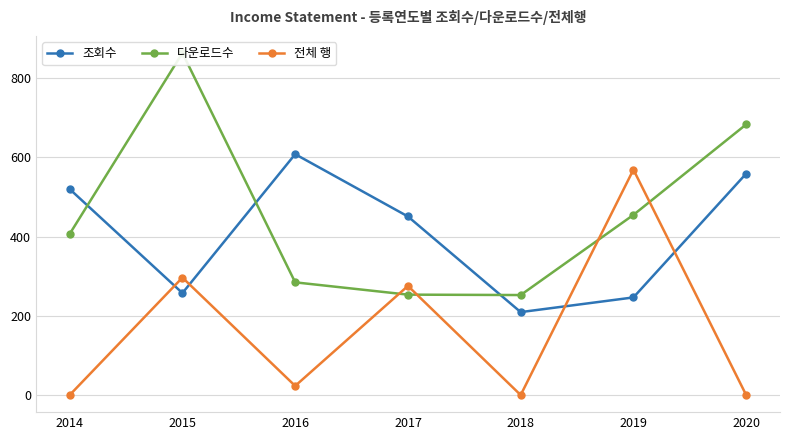

Where is the first local maximum for 조회수?

2016